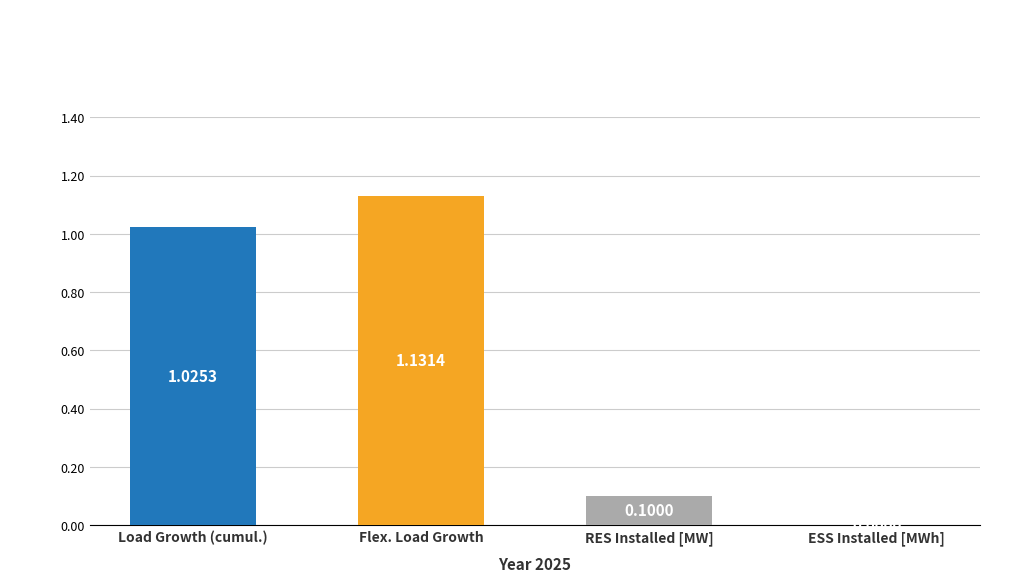

What is the sum of all values?

2.3